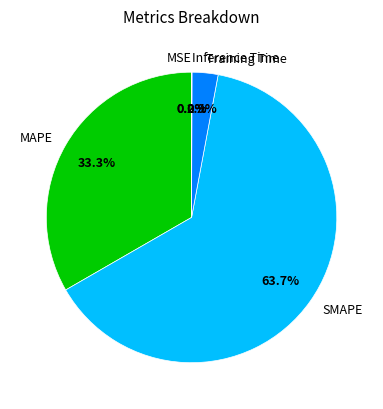

To the nearest percent, what is the combined percentage of MSE and MAPE?

33%